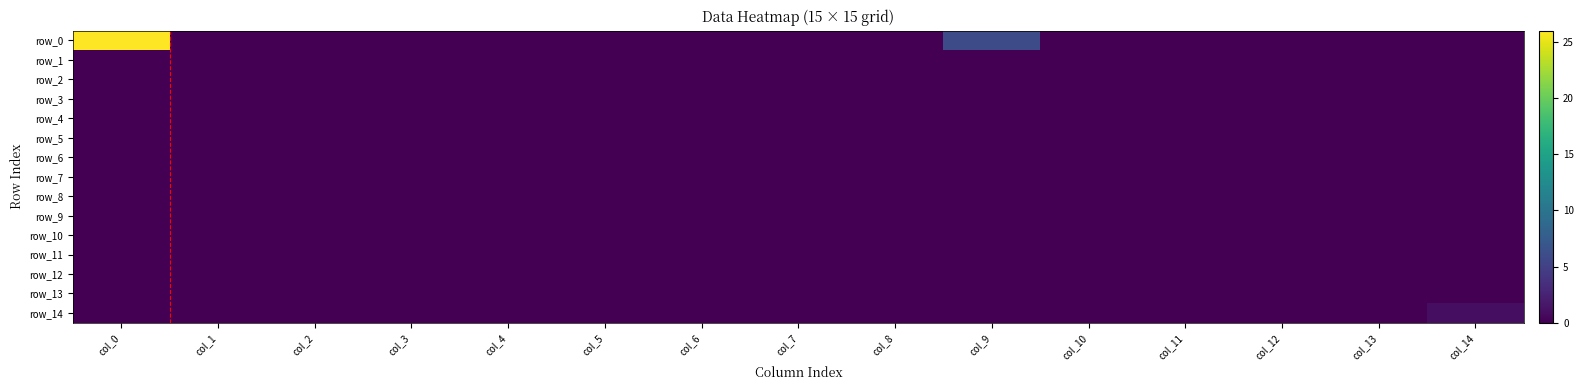

At which category is the sum across all series the highest?

col_0